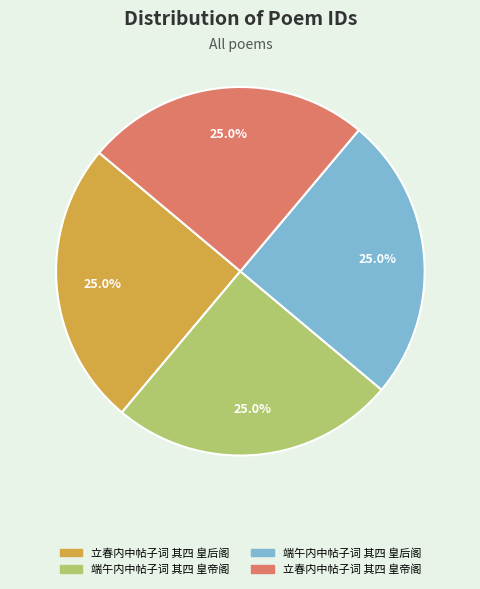

The 立春内中帖子词 其四 皇帝阁 slice represents 14% of the pie. True or false?

False